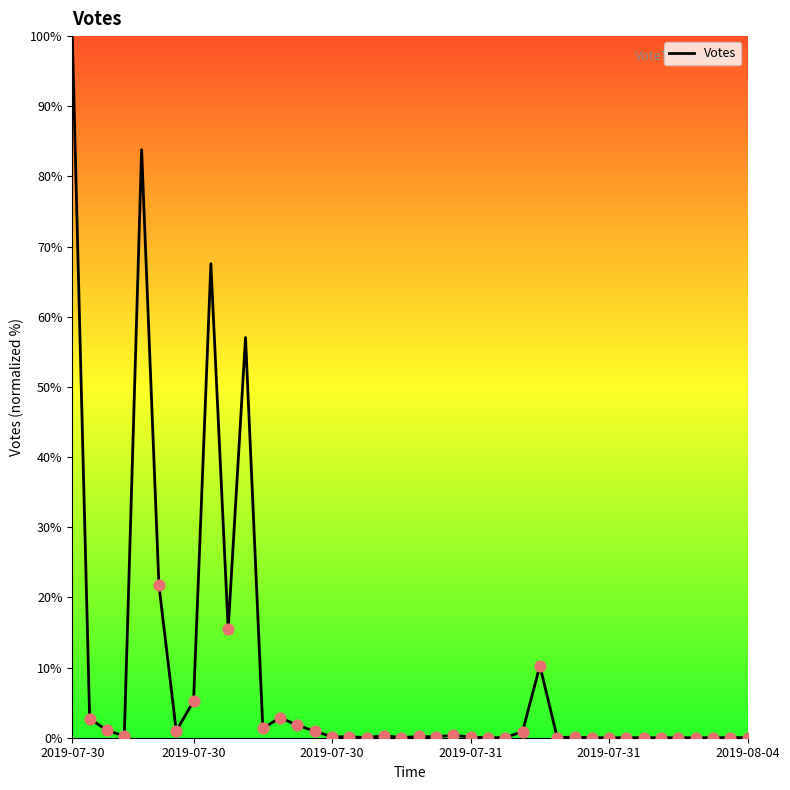

What is the difference between the maximum and minimum values?

100.0